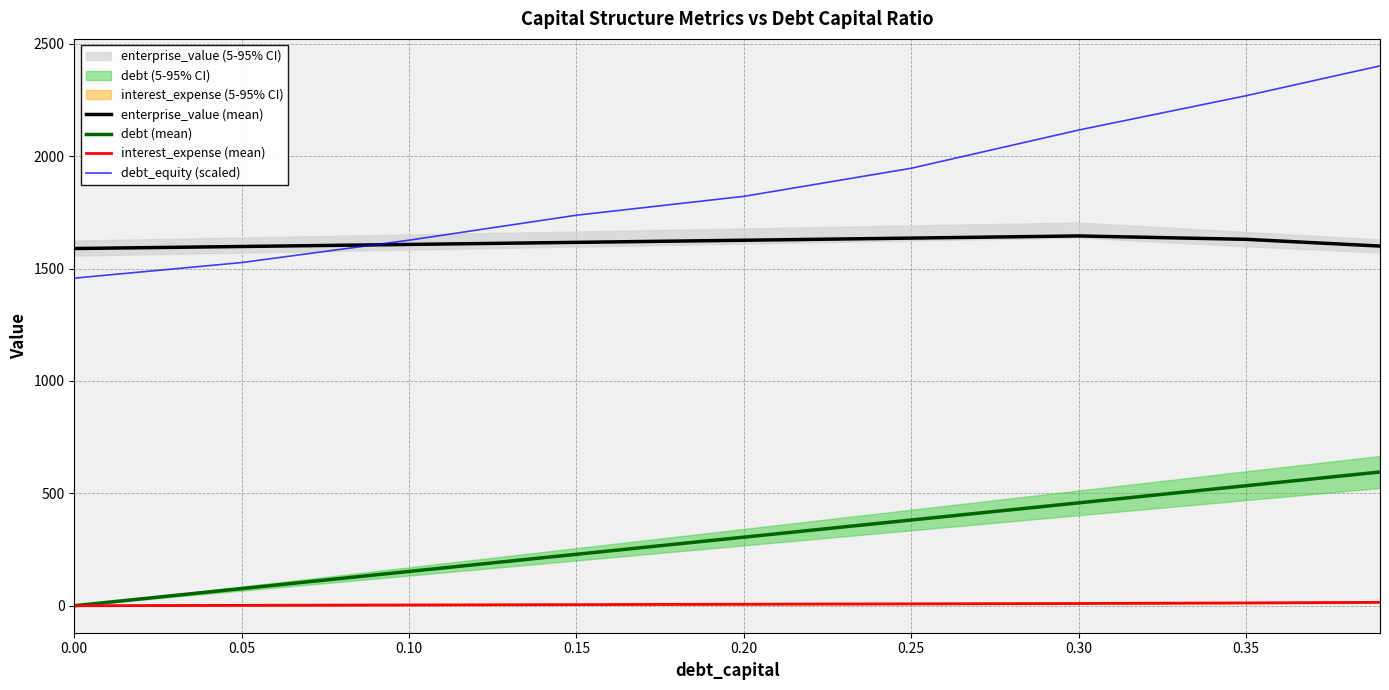

True or false: interest_expense (mean) has more than 1 points higher than both neighbors.

False